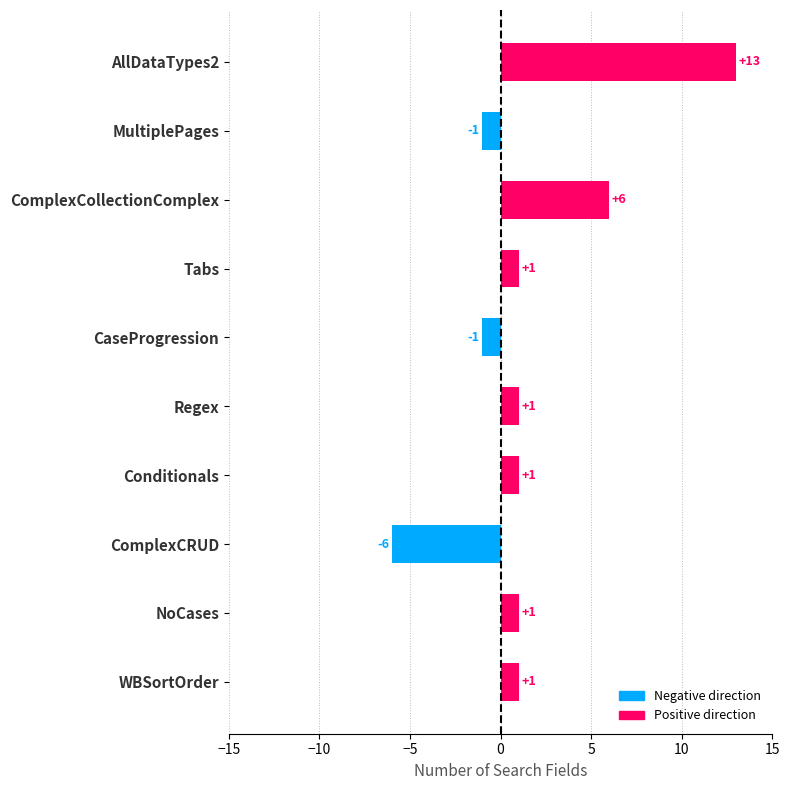

The value at CaseProgression is -2. True or false?

False